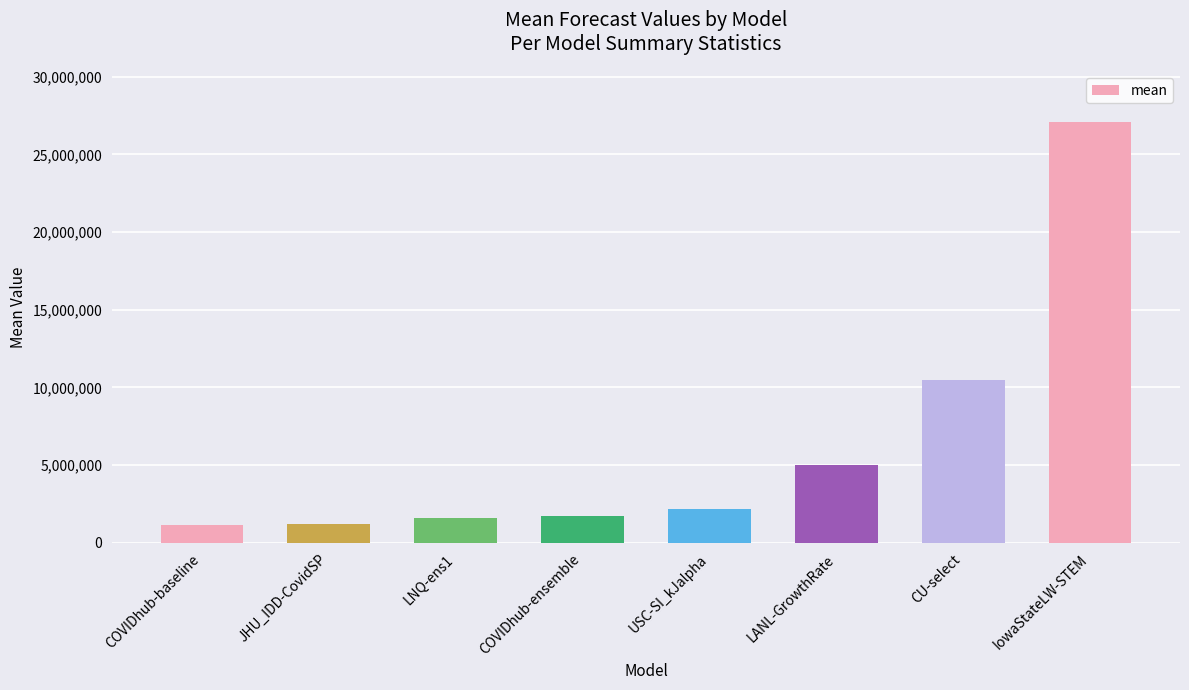

What is the label of the 6th bar from the right?

LNQ-ens1